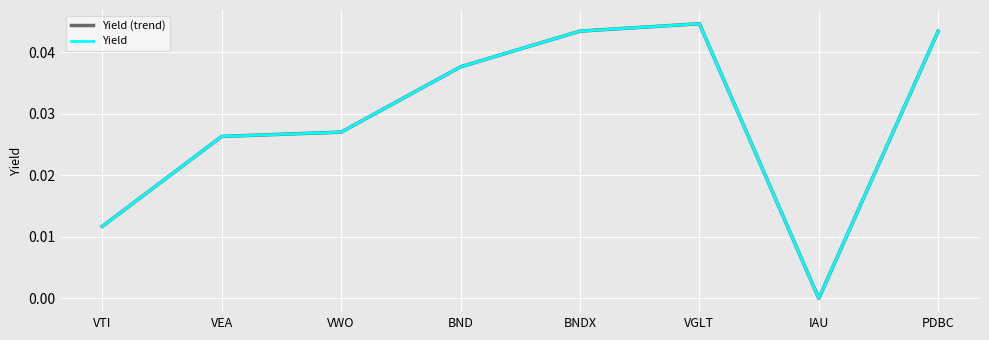

True or false: Yield (trend) has a value of 0.0 at VTI.

False